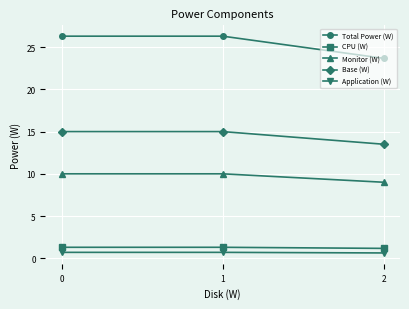

What is the sum of the Base (W) values at 1 and 2?

28.5